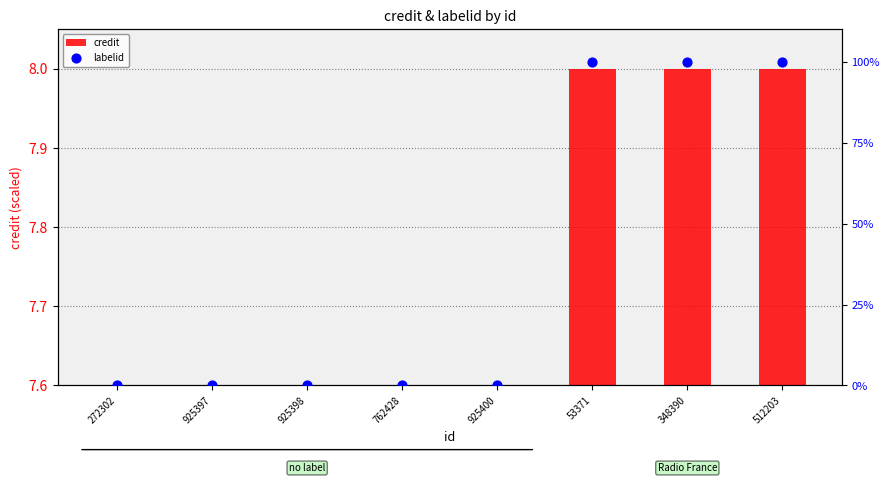

Which series contains the lowest Y value?

credit